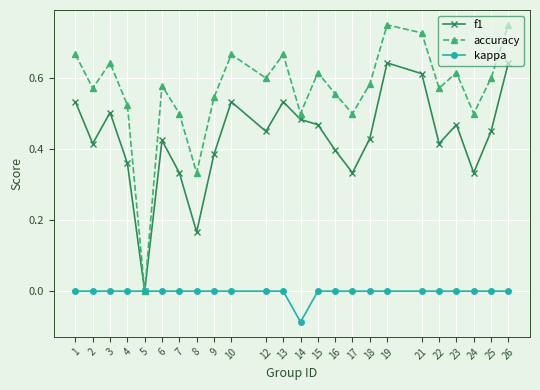

Which series has the widest spread of values?

accuracy